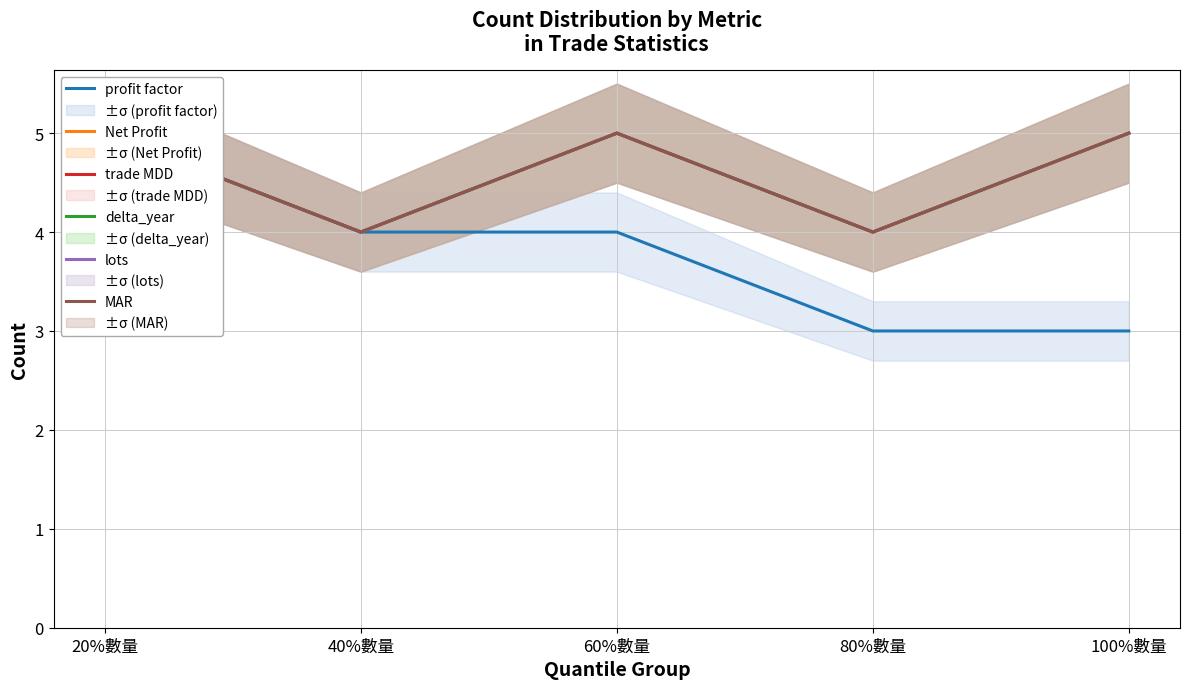

What is the lowest value of the delta_year series?

4